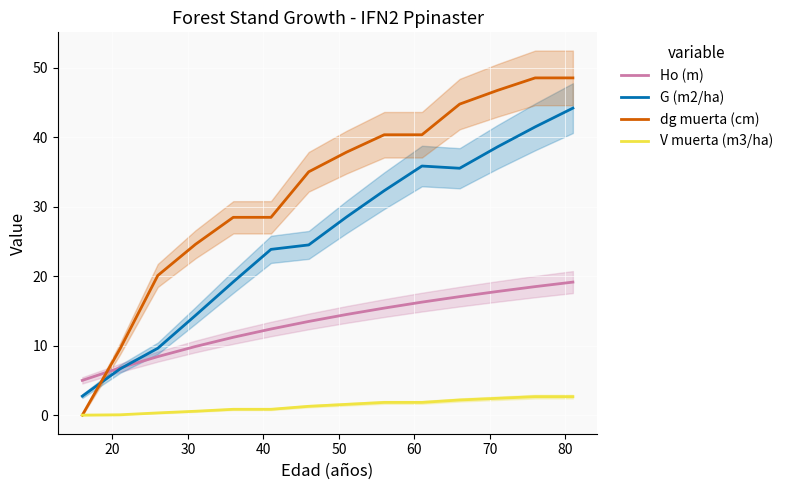

How many intersections are there between dg muerta (cm) and Ho (m)?

1